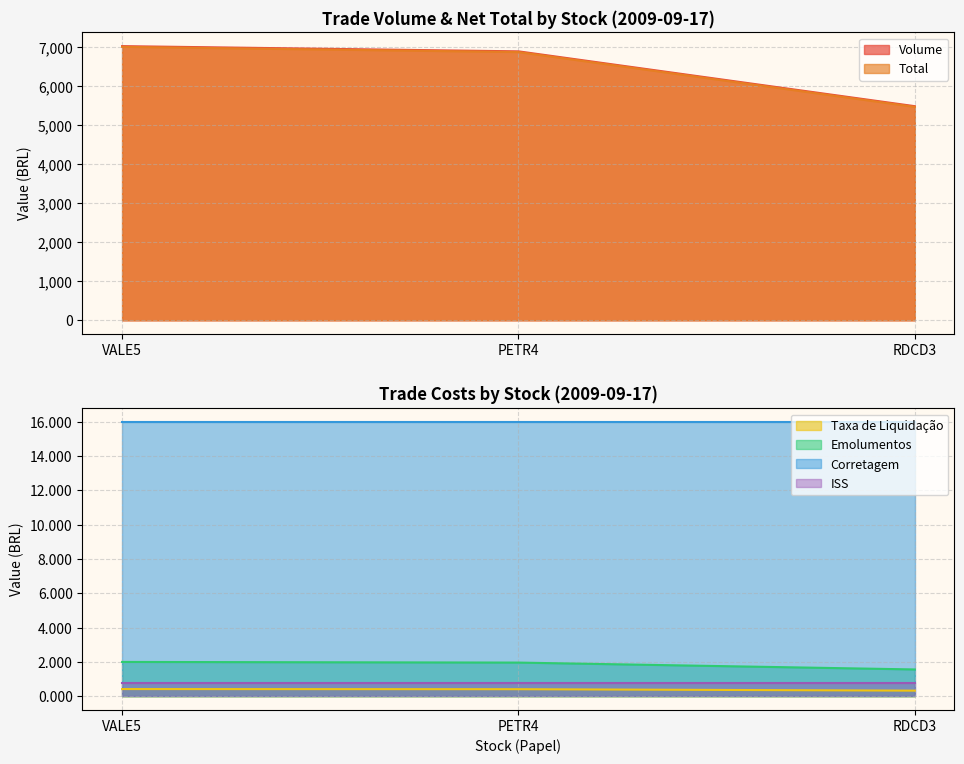

Where is Total nearest to the value 1?

RDCD3